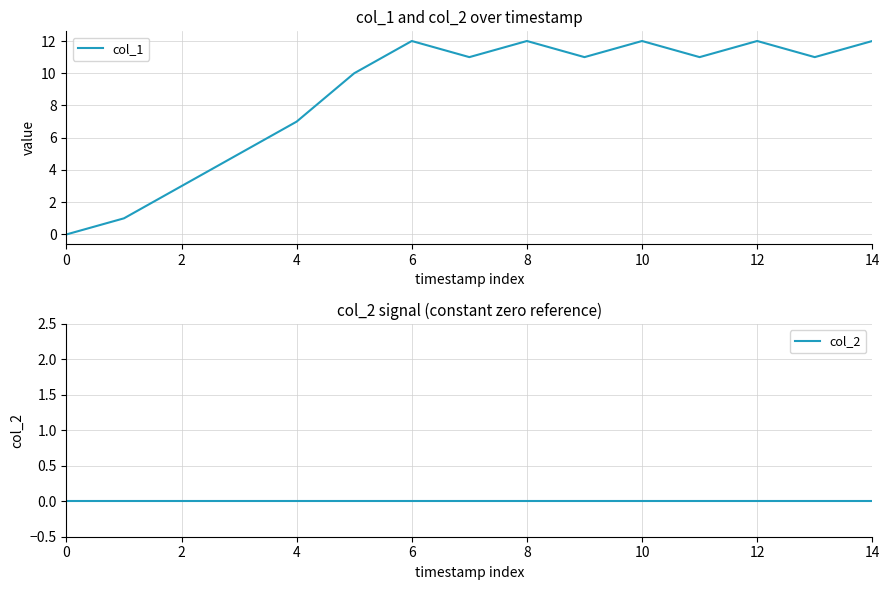

Which series has the largest total across all categories?

col_1